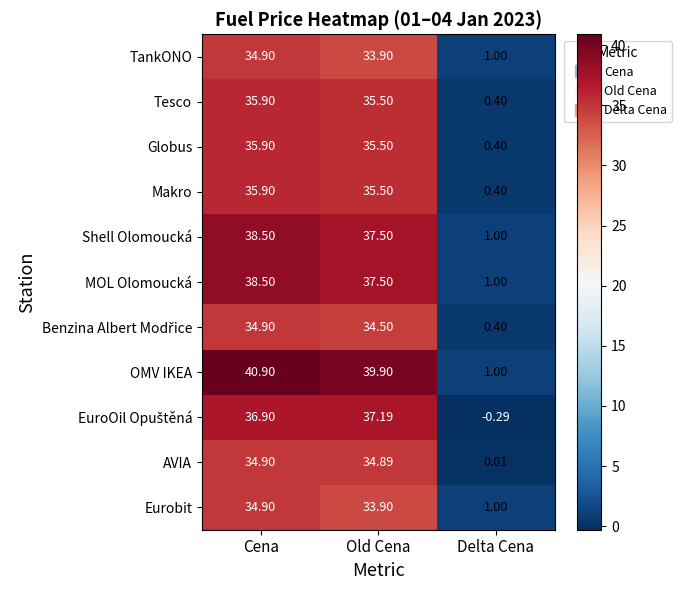

Which series has the largest range (max minus min)?

OMV IKEA